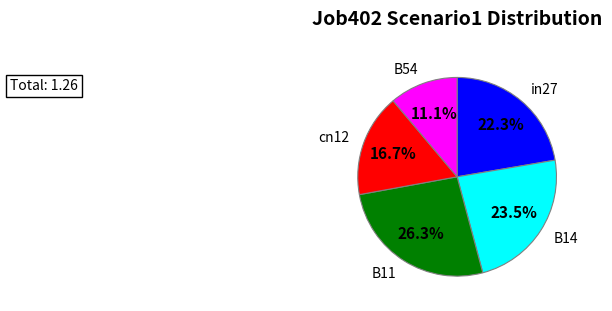

Is it true that B14 is 37% of the pie?

False